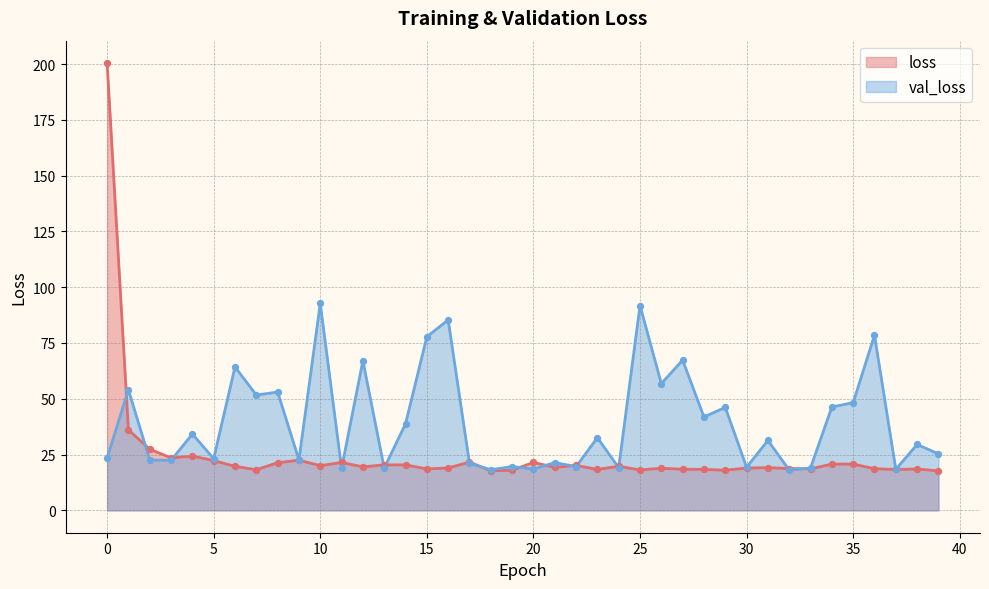

Is the value of loss at 17 greater than the value of val_loss at 27?

No